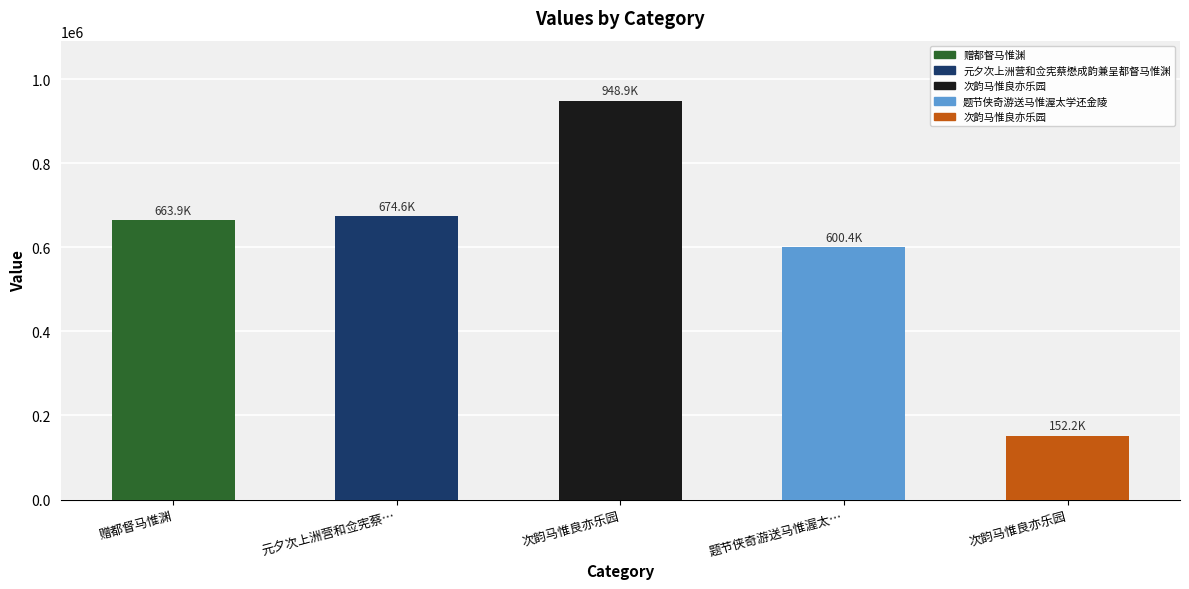

At which label is the value closest to 550550?

题节侠奇游送马惟渥太…